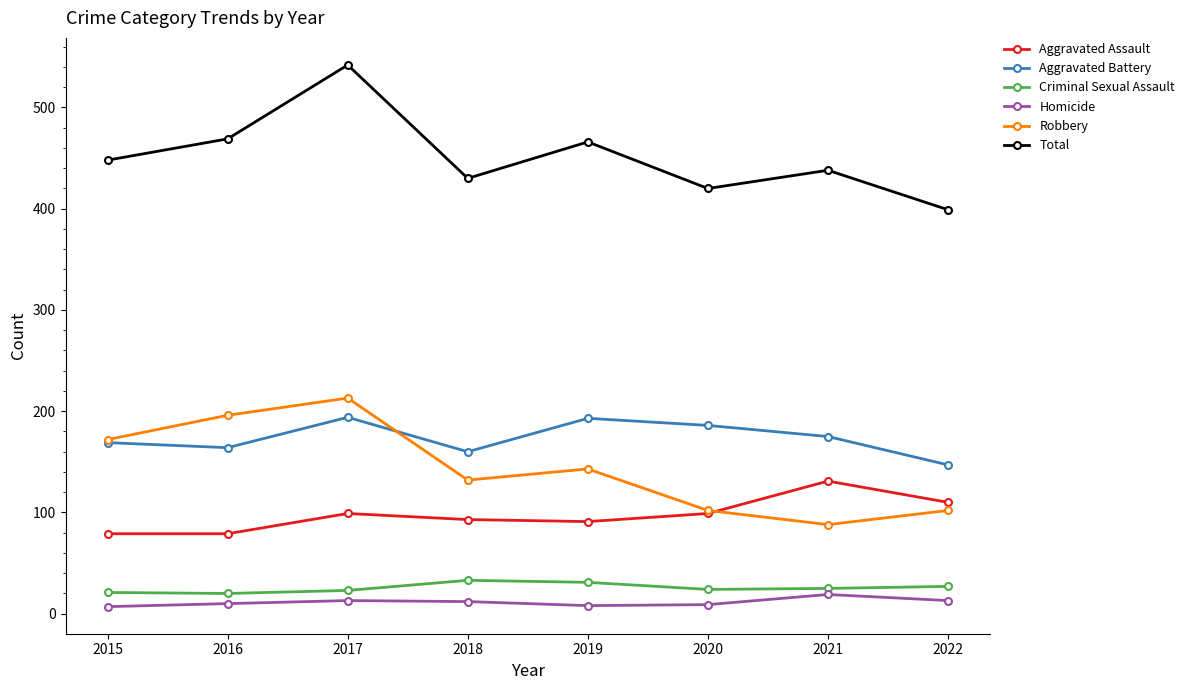

What is the value of the Total point at the 1st from the left?

448